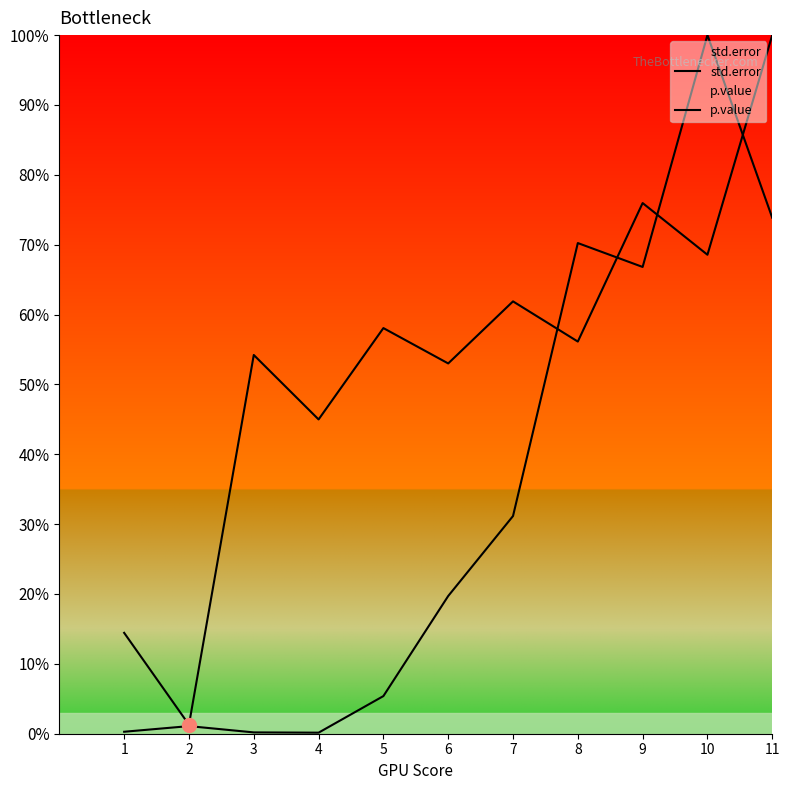

At how many categories does at least one series exceed 0?

11